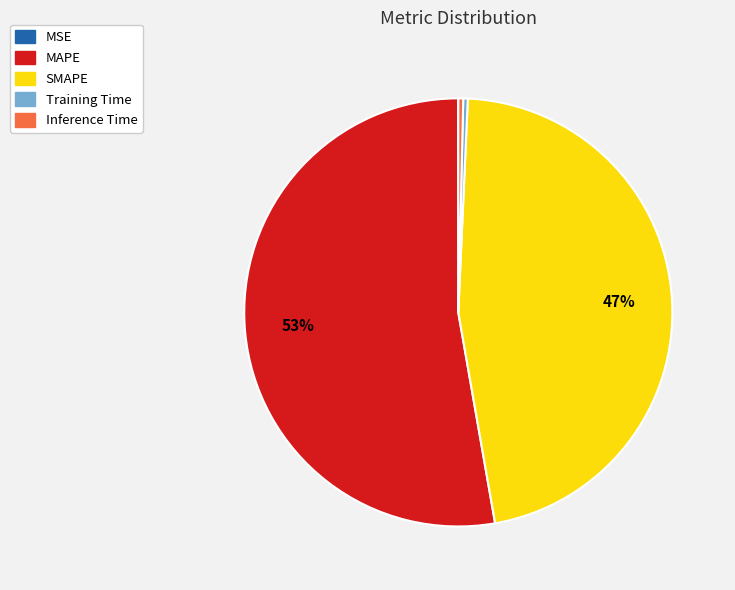

Which category has the biggest portion of the pie?

MAPE